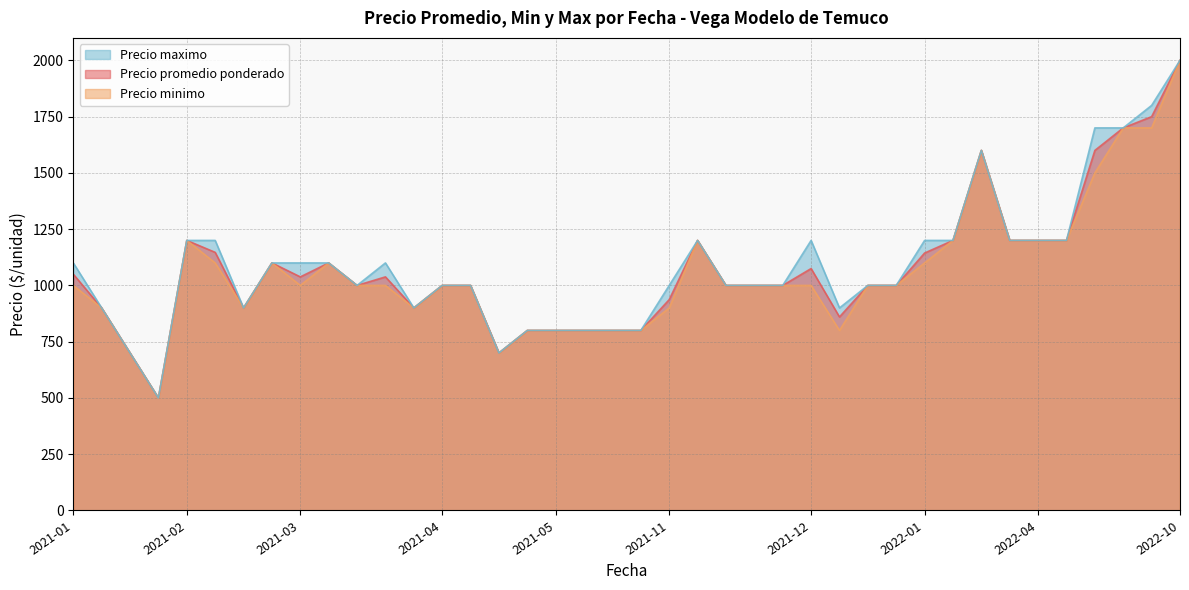

True or false: Precio promedio ponderado has more than 0 points higher than both neighbors.

True